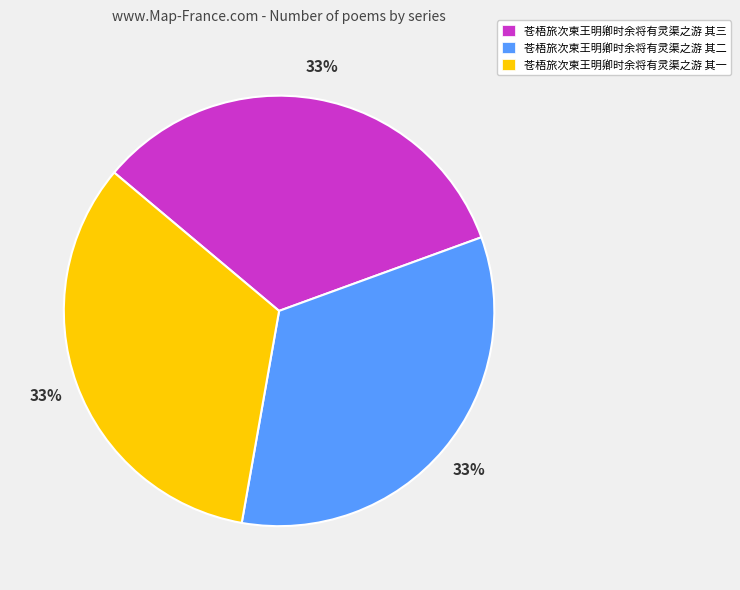

Approximately how many times larger is the value at 苍梧旅次柬王明卿时余将有灵渠之游 其一 compared to 苍梧旅次柬王明卿时余将有灵渠之游 其三?

1.0